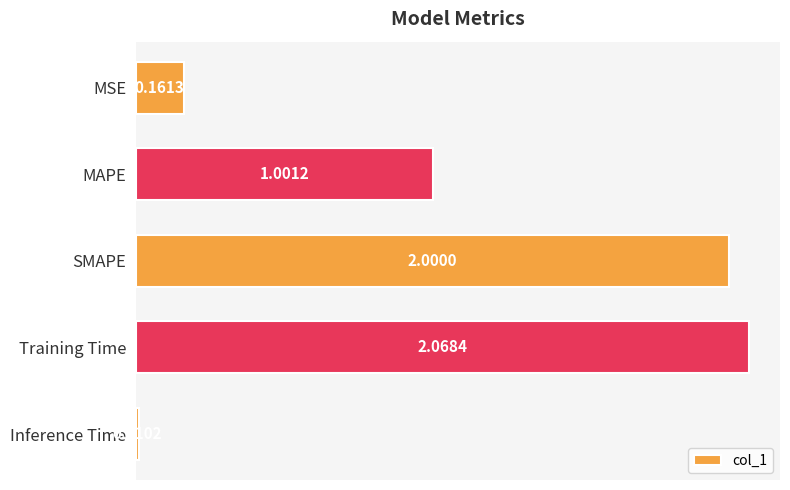

Which category has the lowest value across all series?

Inference Time